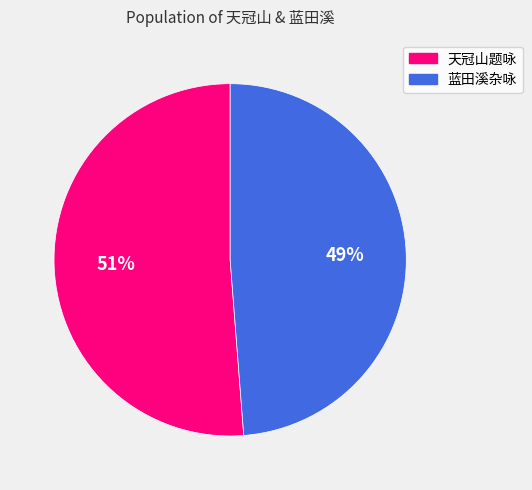

To the nearest percent, what is the average slice percentage?

50%